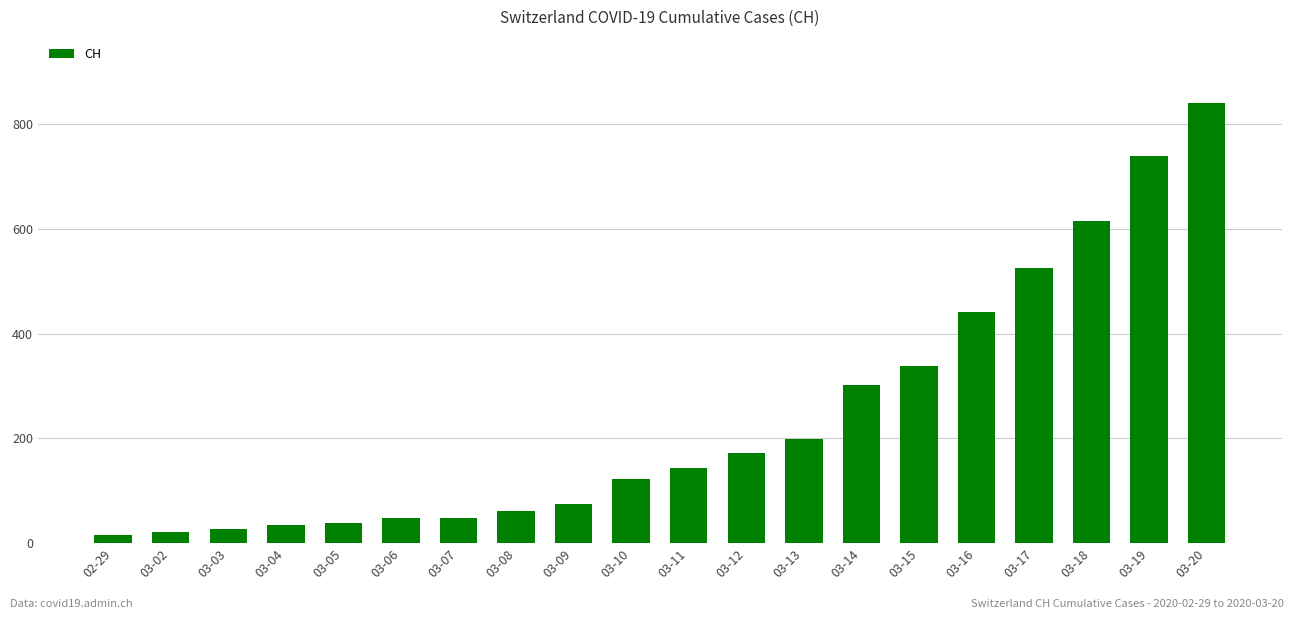

Count the number of categories in the chart.

20